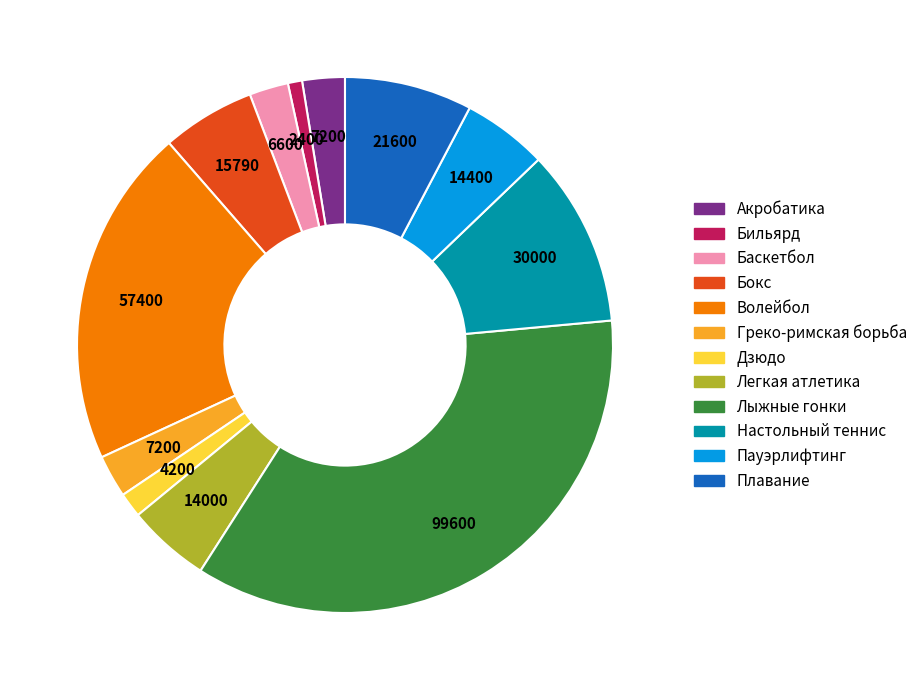

Do Акробатика and Настольный теннис together represent more than half of the pie?

No